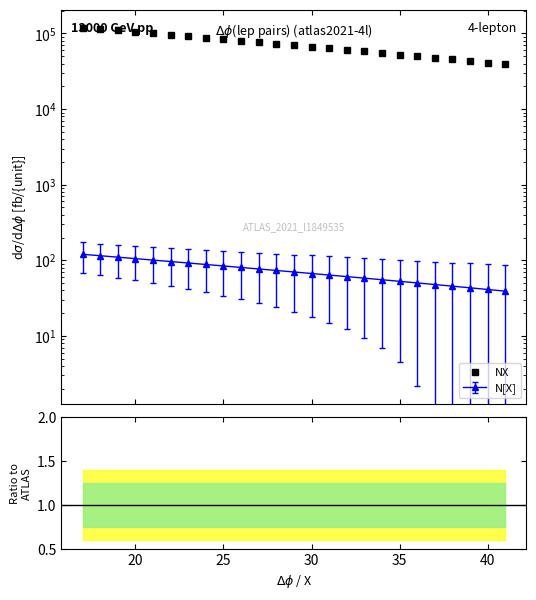

True or false: N[X] has a value of -11.6 at 41.

False